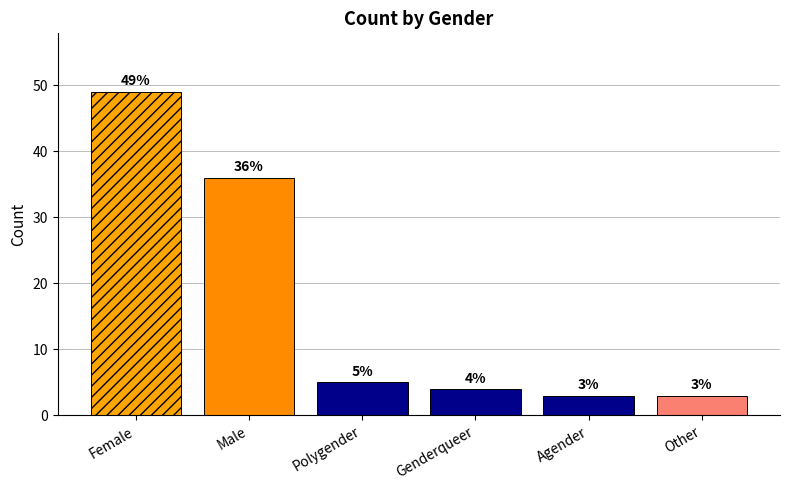

What is the minimum value shown in the chart?

3